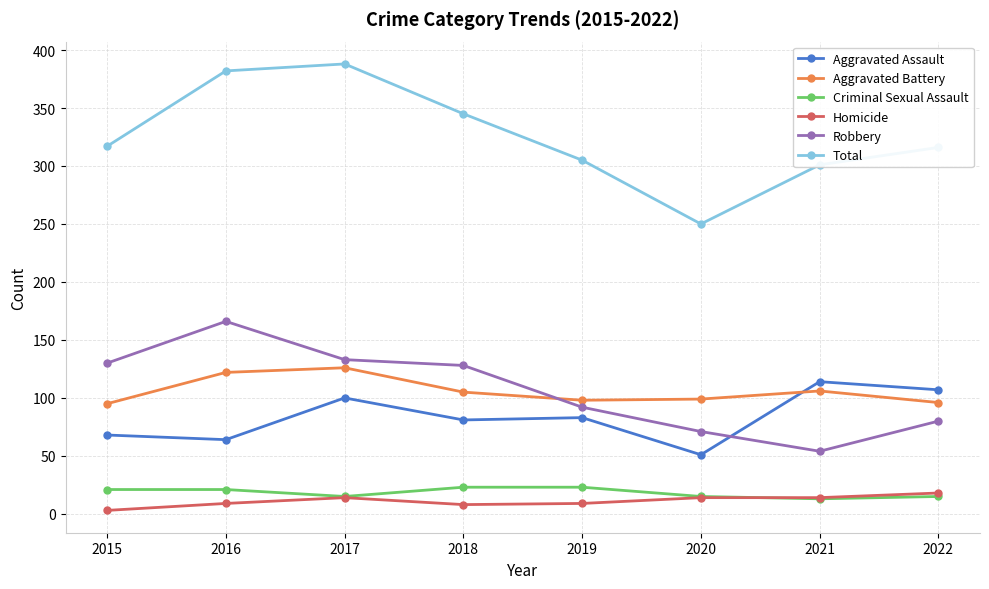

What is the minimum value for Criminal Sexual Assault?

13